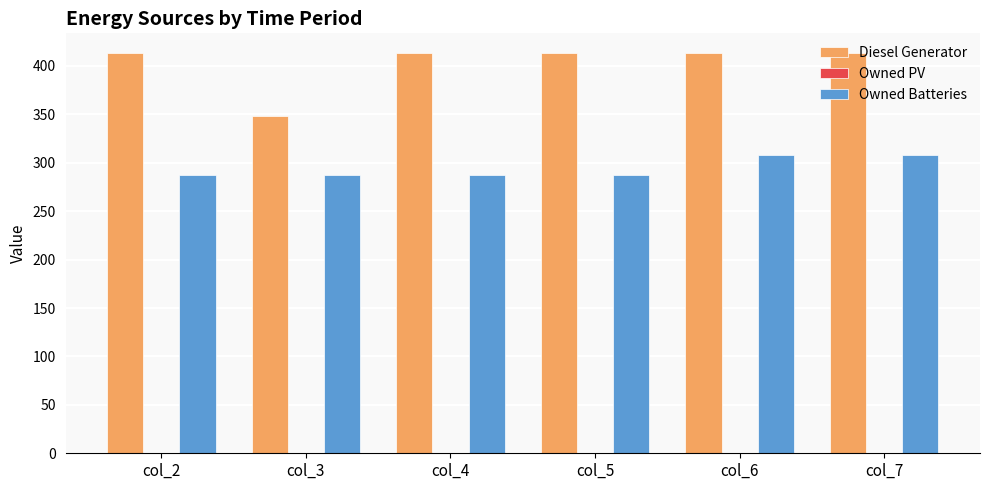

The value of Owned Batteries at col_4 is 287. True or false?

True